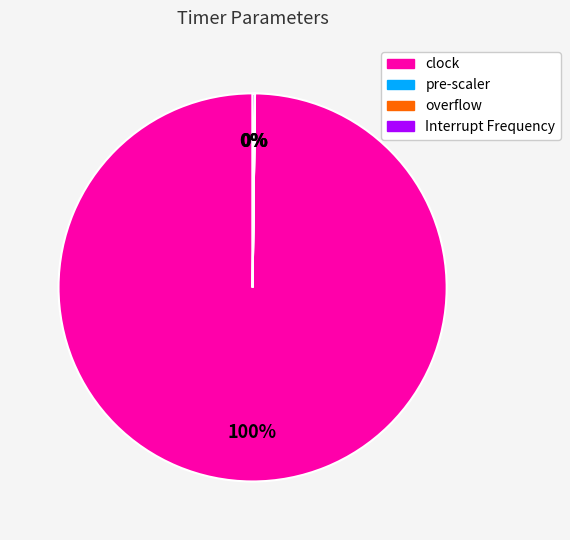

What percentage is the clock slice, to the nearest percent?

100%